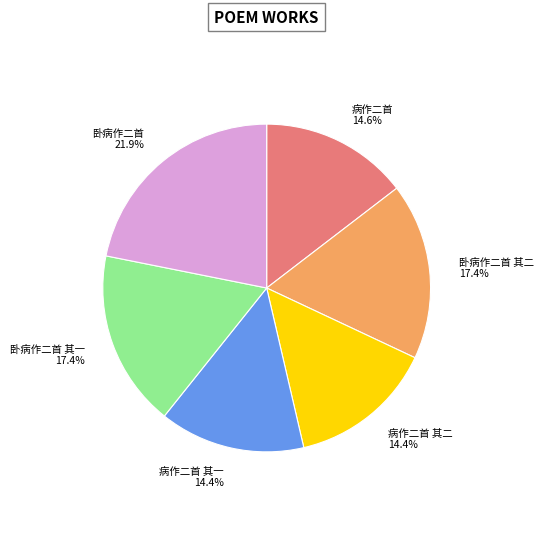

Which has a higher value, 病作二首 or 卧病作二首 其二?

卧病作二首 其二